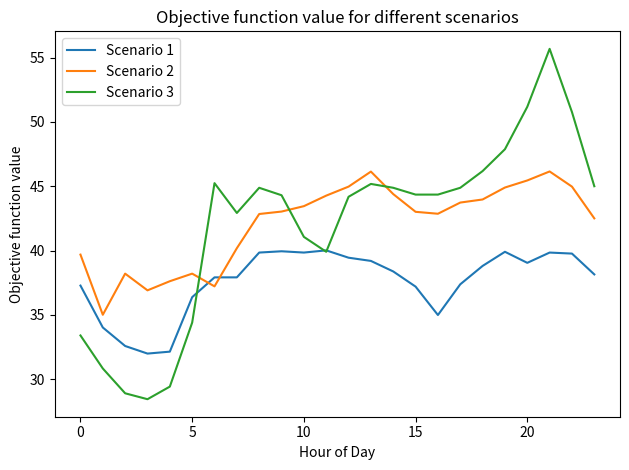

True or false: Scenario 2 and Scenario 3 intersect in this chart.

True